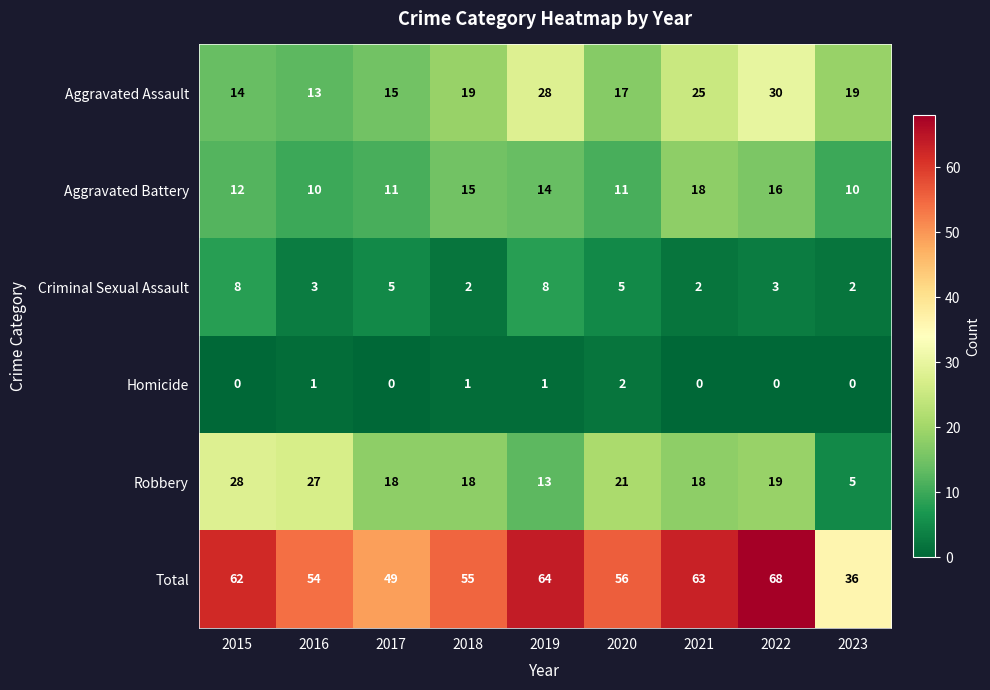

True or false: Total has a value of 90 at 2020.

False